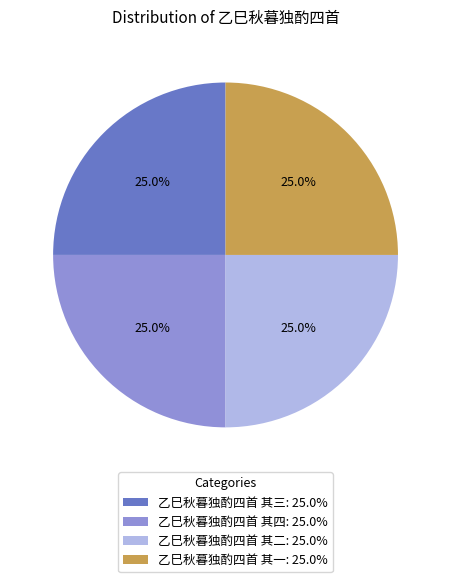

To the nearest percent, what is the average slice percentage?

25%